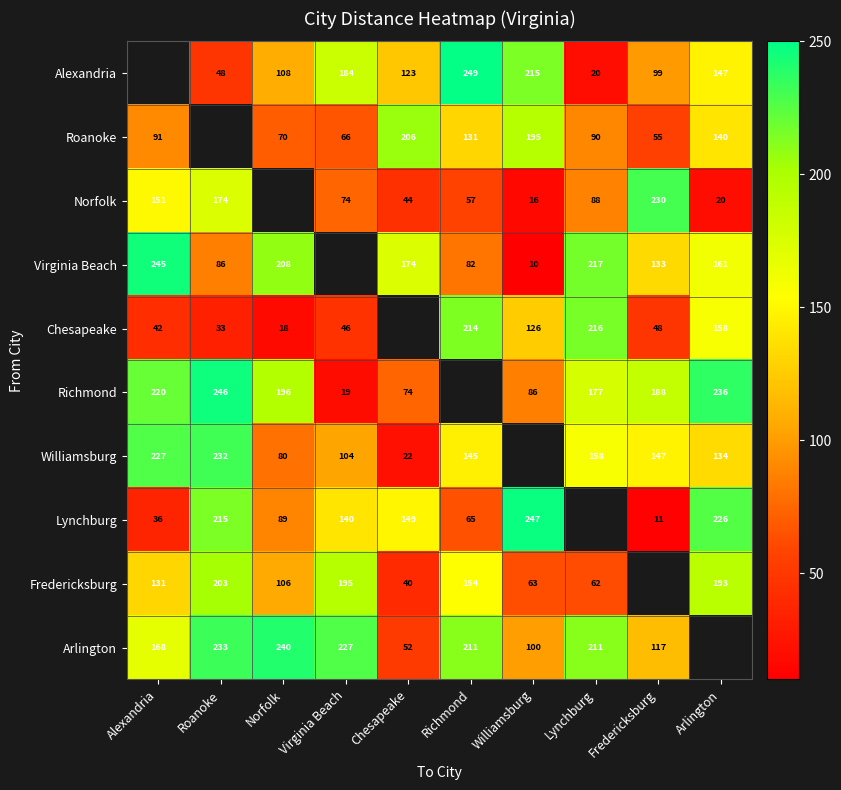

Is the value of Richmond at Roanoke greater than the value of Virginia Beach at Roanoke?

Yes